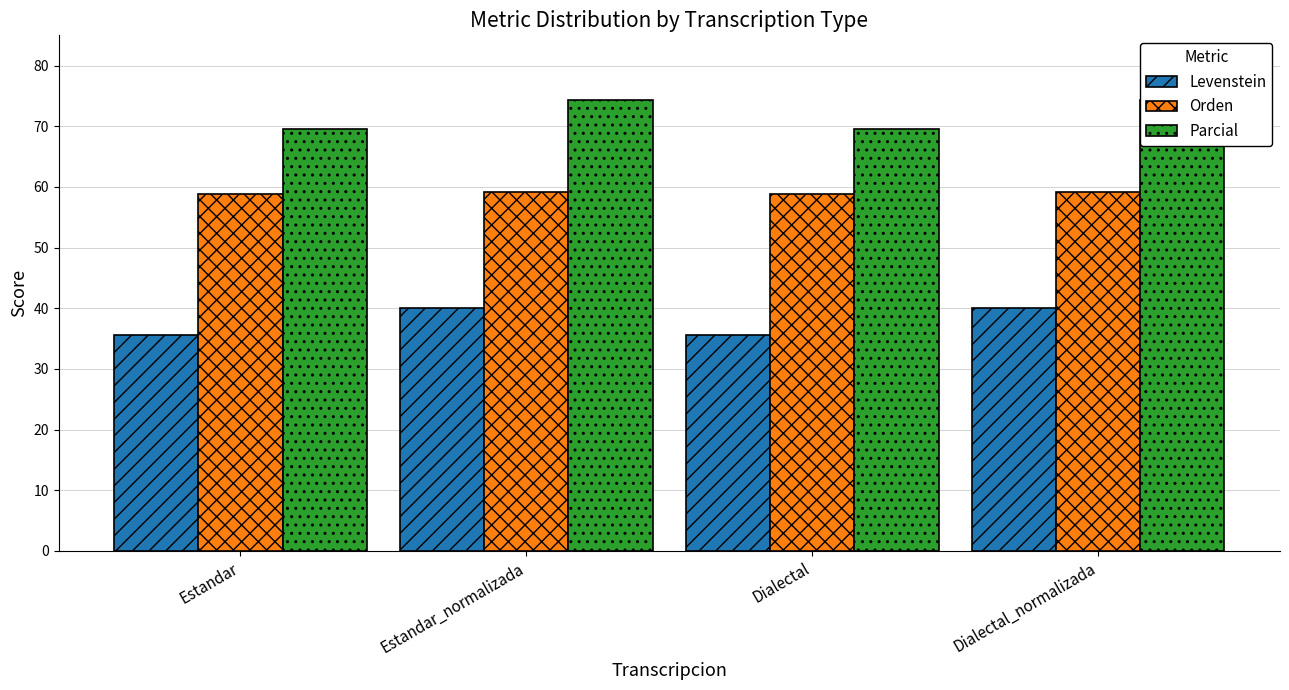

Reading right to left, extract all data points from this chart.

Levenstein: 40.0	35.6	40.0	35.6
Orden: 59.1	58.8	59.1	58.8
Parcial: 74.4	69.5	74.4	69.5